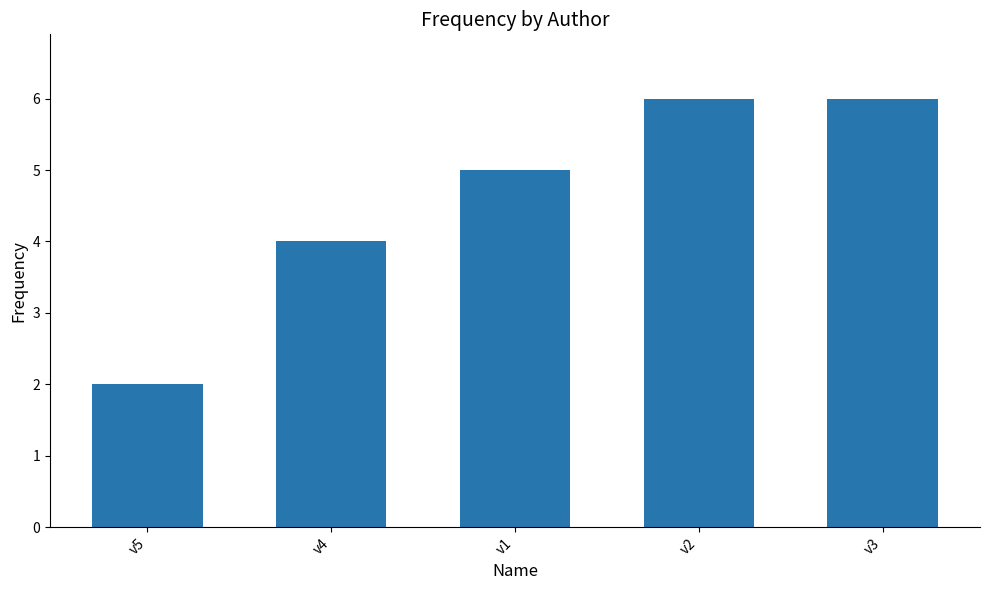

What is the value of the 4th bar from the left?

6